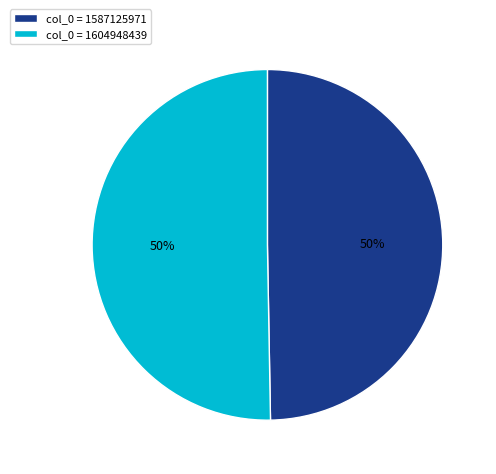

Is the sum of col_0 = 1587125971 and col_0 = 1604948439 greater than half?

Yes